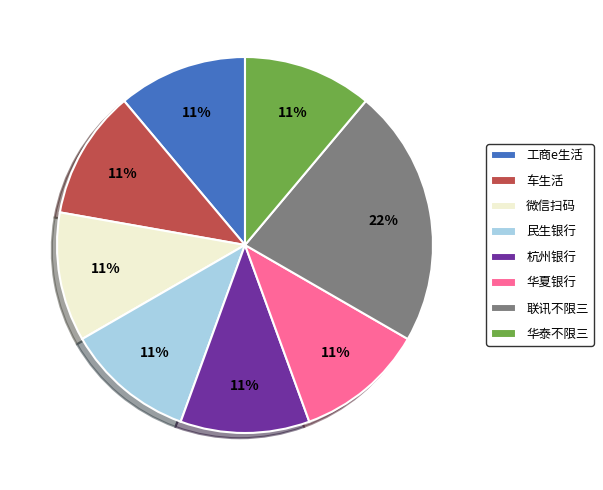

Does any single category account for the majority?

No